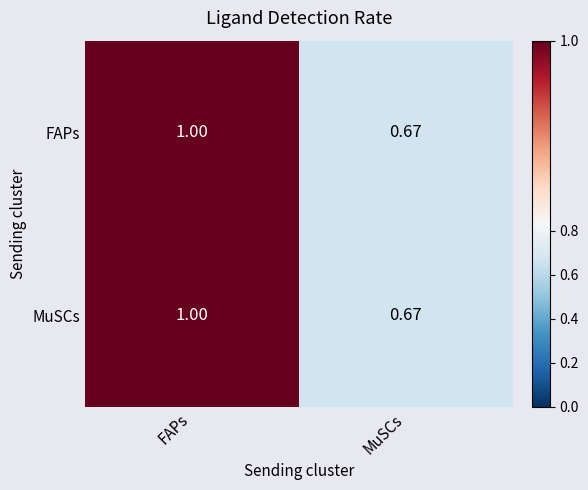

Where is MuSCs nearest to the value 0?

MuSCs